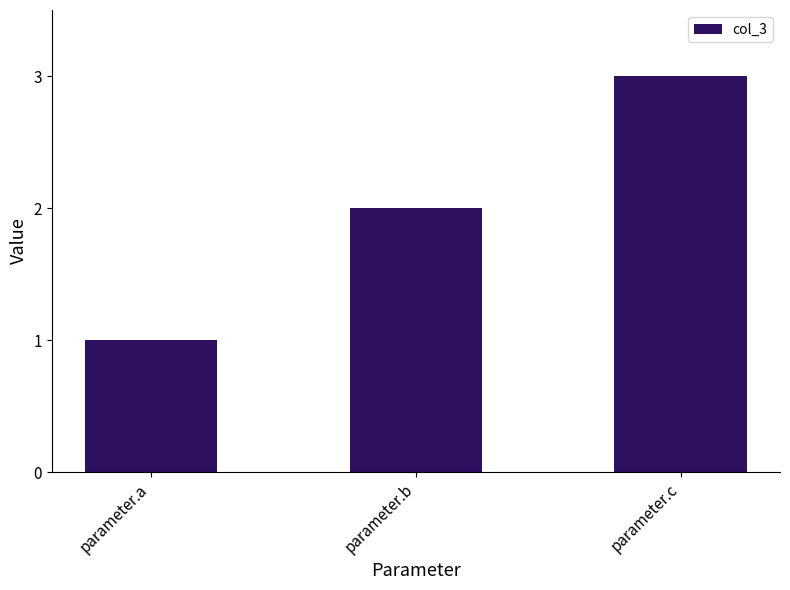

List the labels in order of value, smallest first.

parameter.a, parameter.b, parameter.c